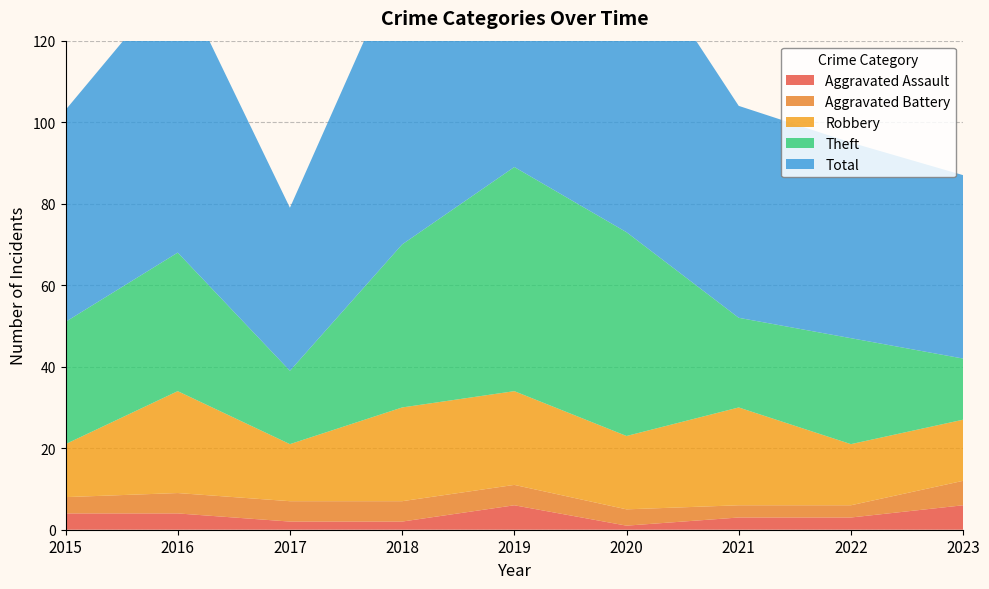

Reading left to right, extract all data points from this chart.

Aggravated Assault: 2015=4	2016=4	2017=2	2018=2	2019=6	2020=1	2021=3	2022=3	2023=6
Aggravated Battery: 2015=4	2016=5	2017=5	2018=5	2019=5	2020=4	2021=3	2022=3	2023=6
Robbery: 2015=13	2016=25	2017=14	2018=23	2019=23	2020=18	2021=24	2022=15	2023=15
Theft: 2015=30	2016=34	2017=18	2018=40	2019=55	2020=50	2021=22	2022=26	2023=15
Total: 2015=52	2016=68	2017=40	2018=71	2019=89	2020=73	2021=52	2022=48	2023=45